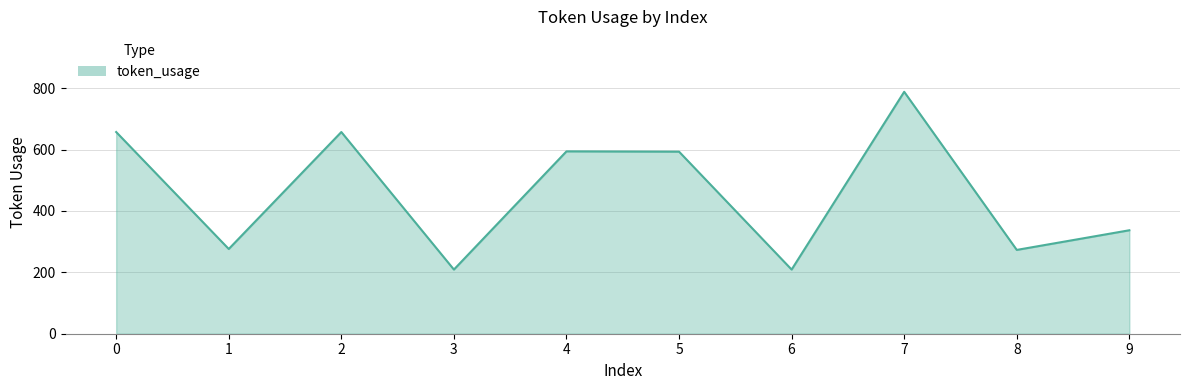

What is the sum of the values at 0 and 5?

1250